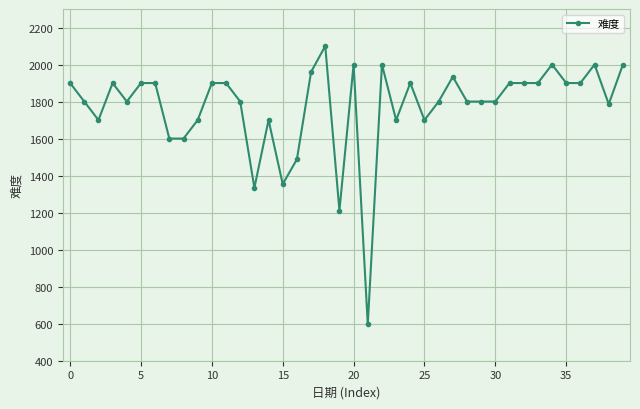

What is the smallest value displayed?

596